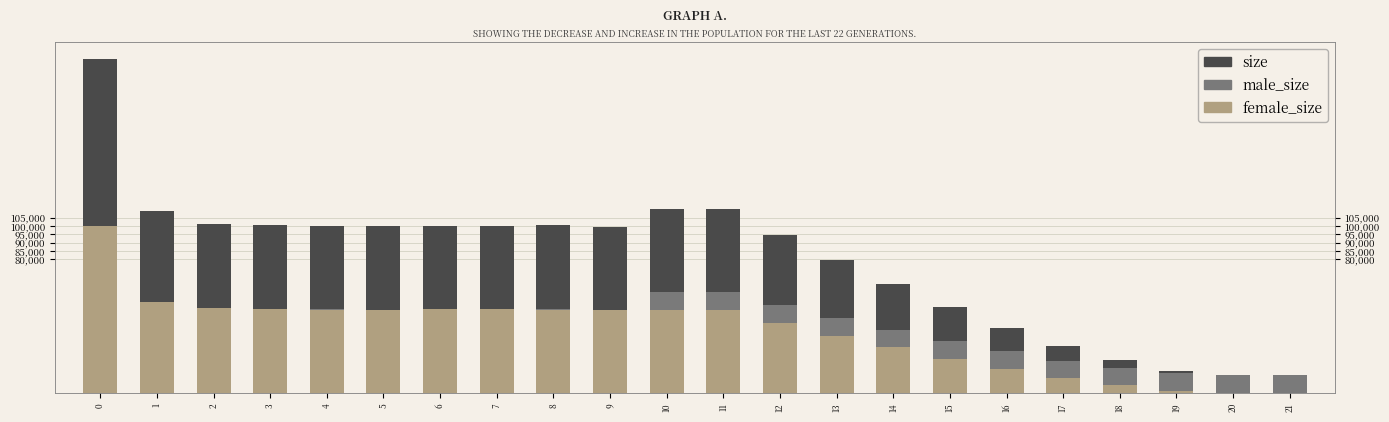

What are all the series names shown in the legend?

size, male_size, female_size